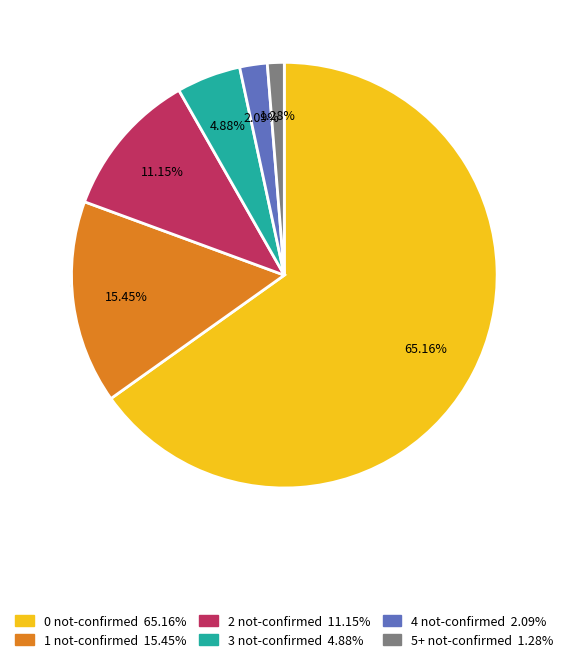

What percentage do 1 not-confirmed and 5+ not-confirmed together represent?

16.7%